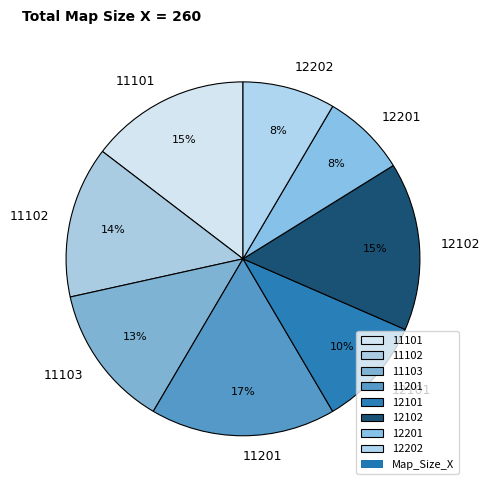

To the nearest percent, what is the combined percentage of 11102 and 12202?

22%